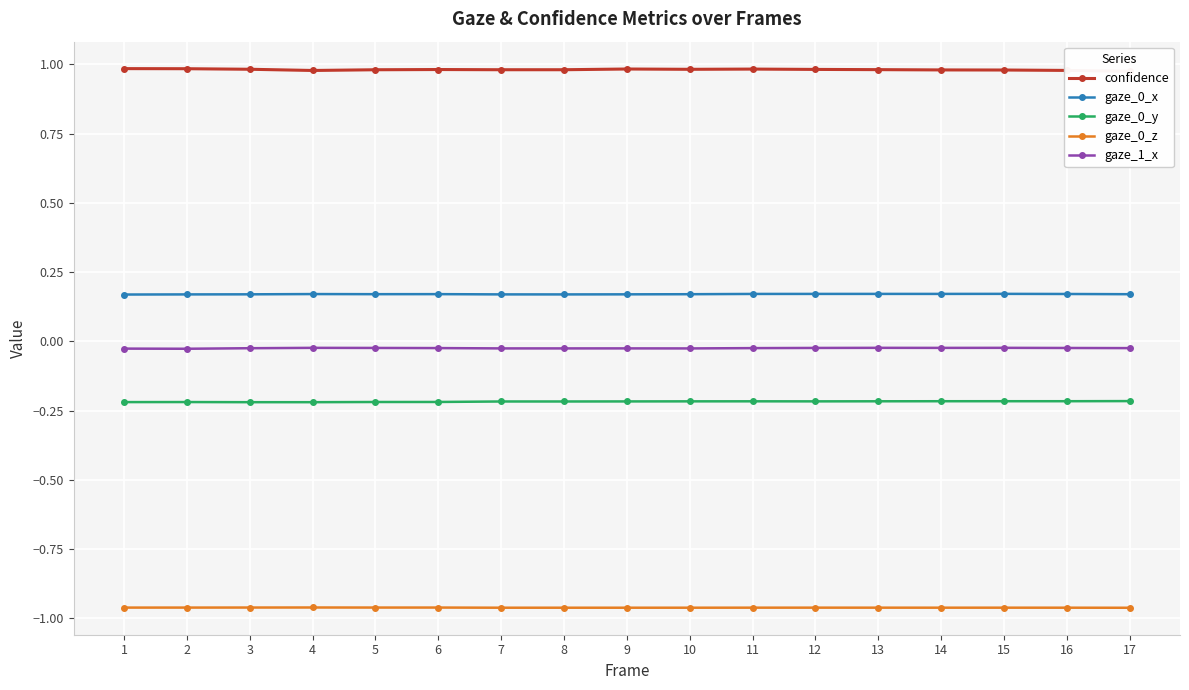

How many data points does each series have?

17